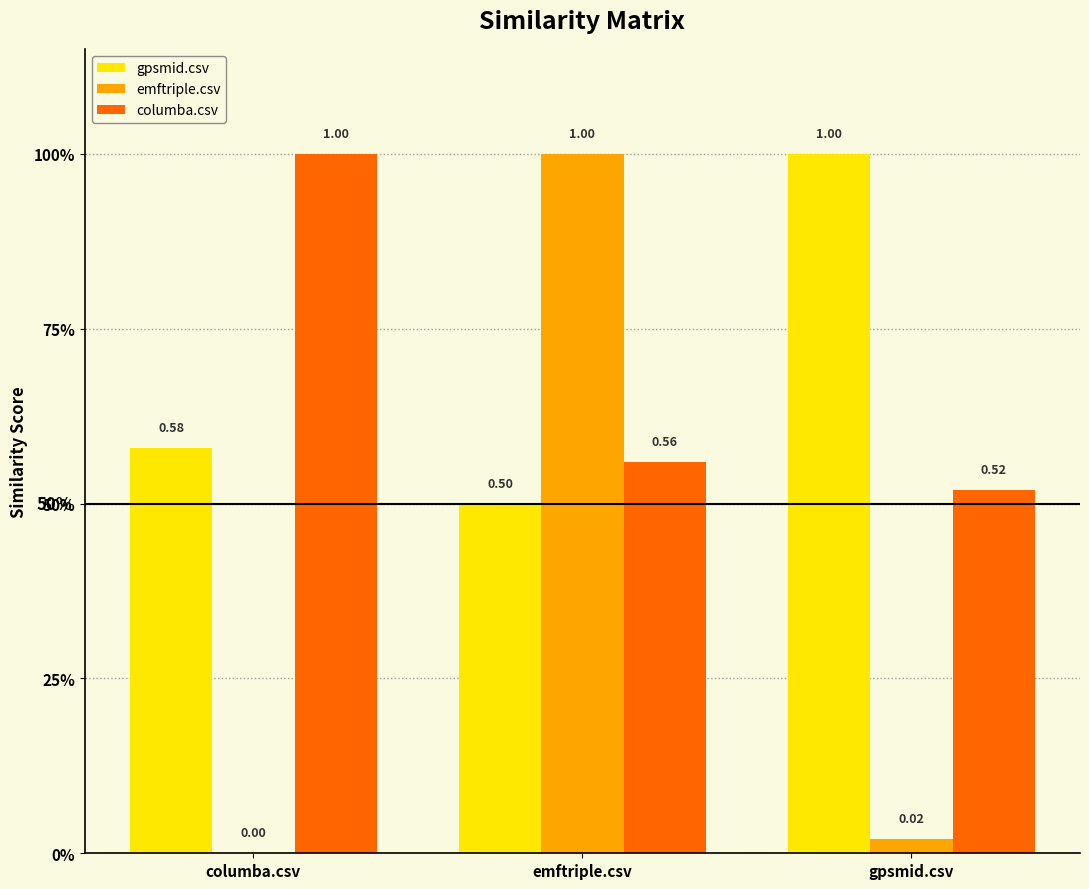

Are the bars grouped side by side (vs. stacked)?

Yes